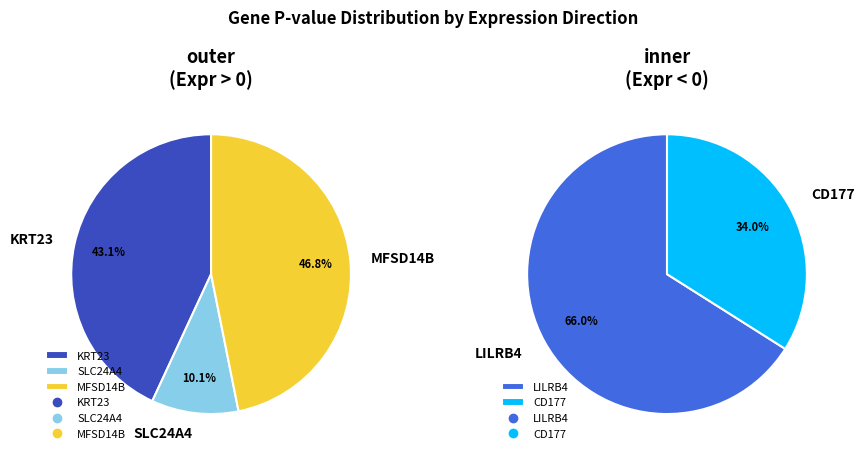

Which slice is the largest?

MFSD14B